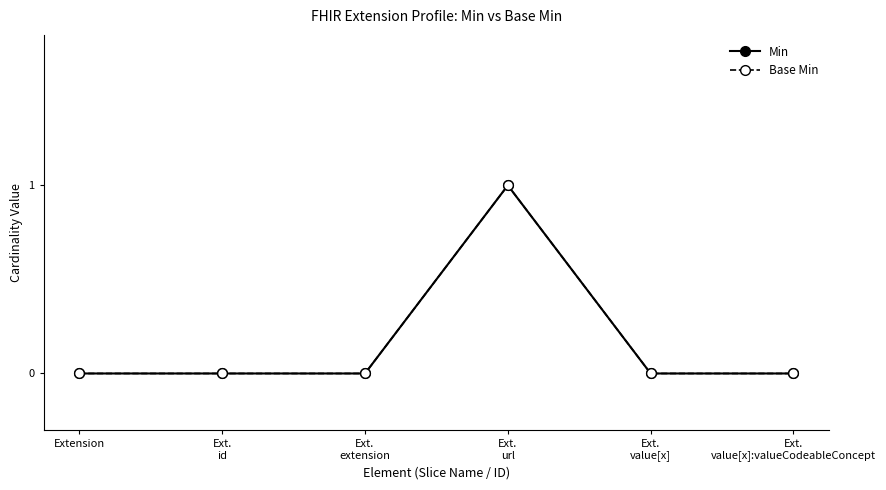

True or false: Base Min and Min cross at least once.

False